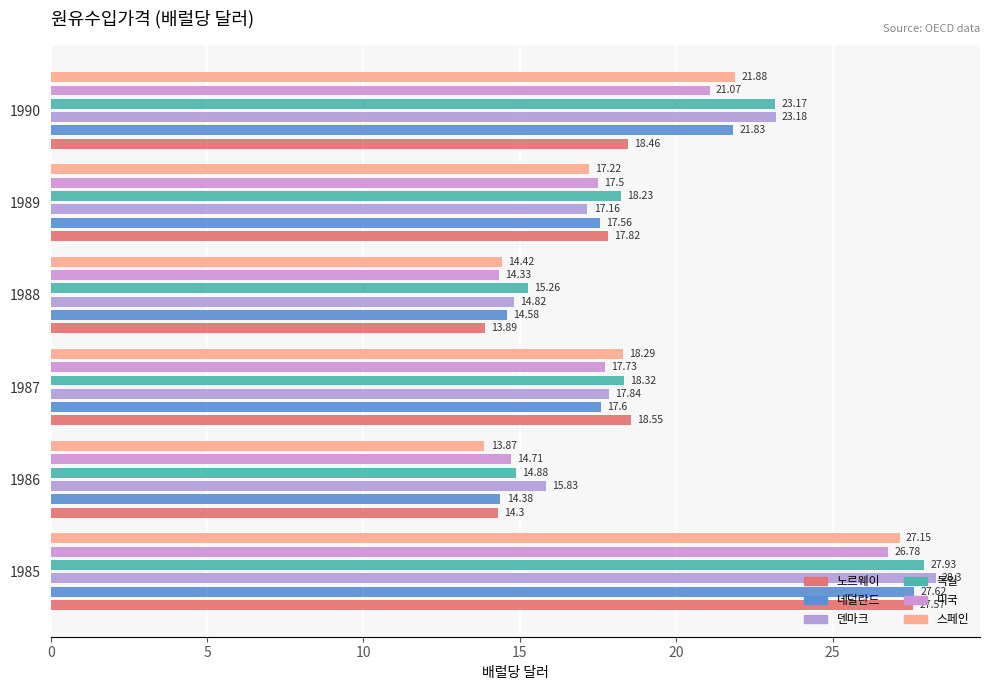

What are all the series names shown in the legend?

노르웨이, 네덜란드, 덴마크, 독일, 미국, 스페인